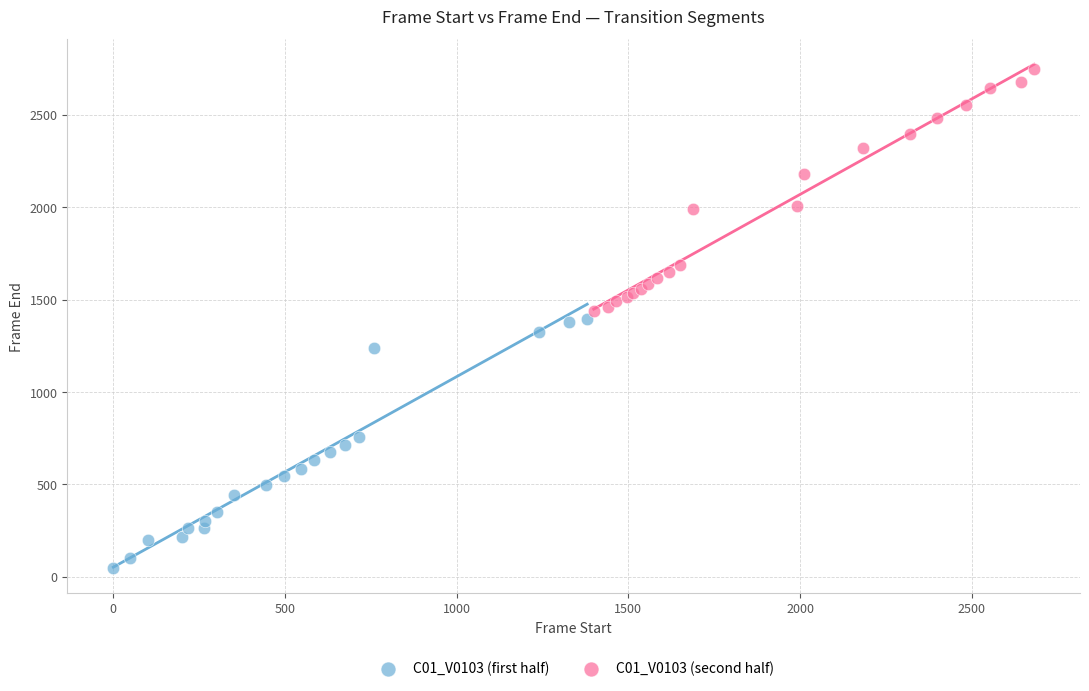

Which series reaches the maximum Y coordinate?

C01_V0103 (second half)